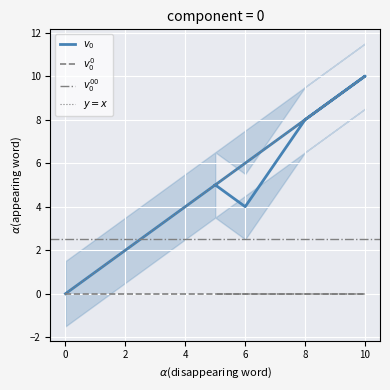

Where does the data first go above 6?

8